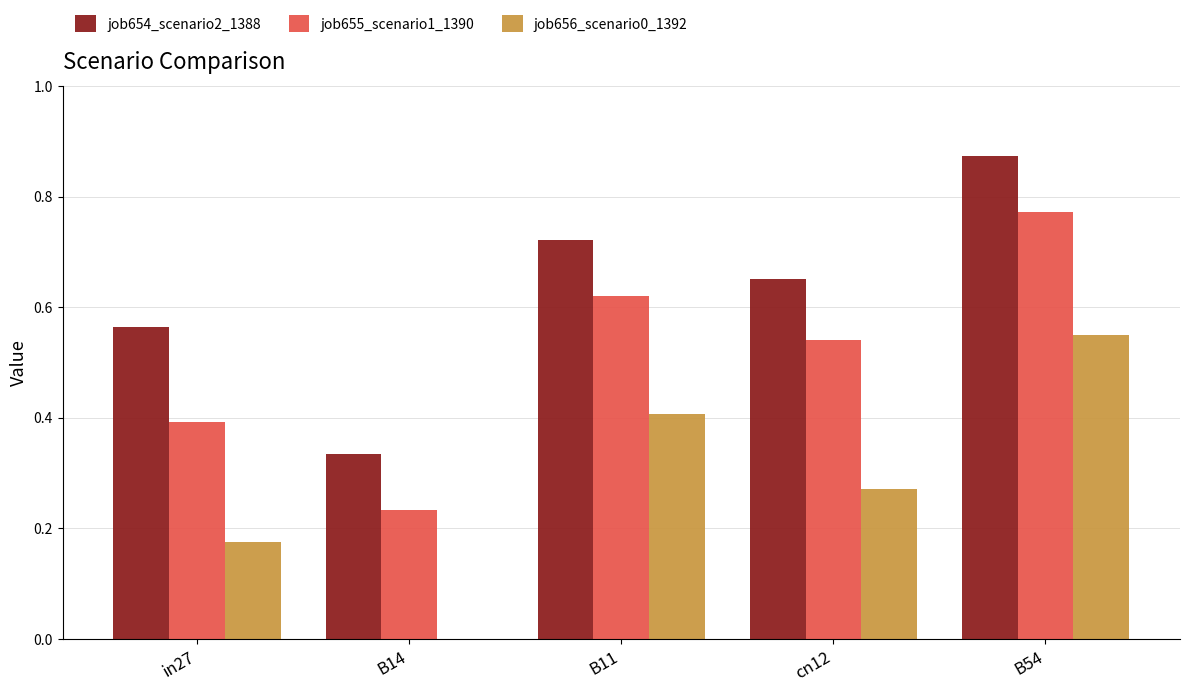

Which series changed the most between in27 and B14?

job654_scenario2_1388